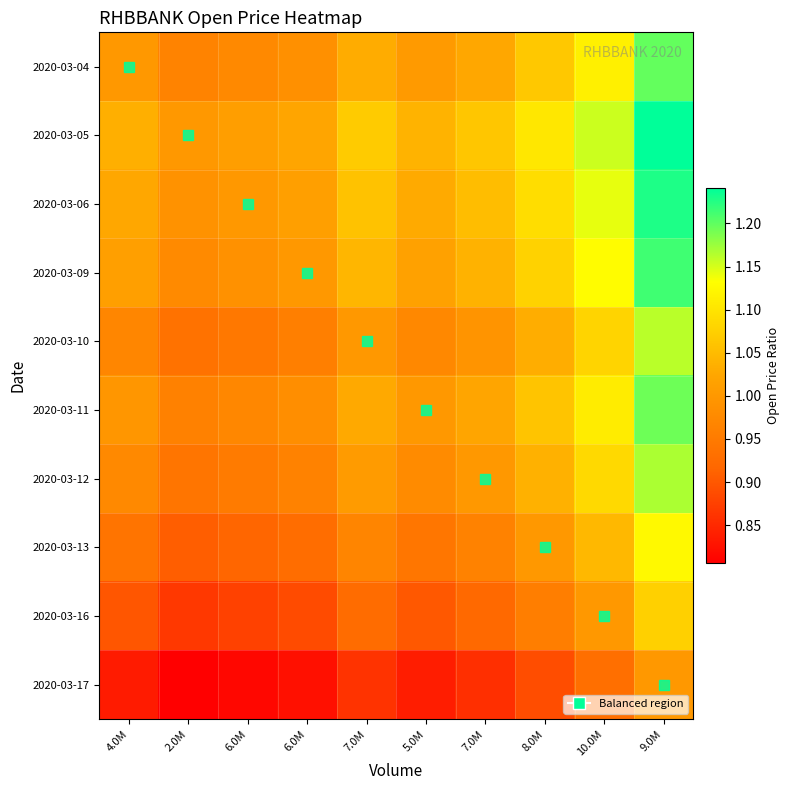

Rank the series by their maximum value, from lowest to highest.

2020-03-17, 2020-03-16, 2020-03-13, 2020-03-10, 2020-03-12, 2020-03-11, 2020-03-04, 2020-03-09, 2020-03-06, 2020-03-05